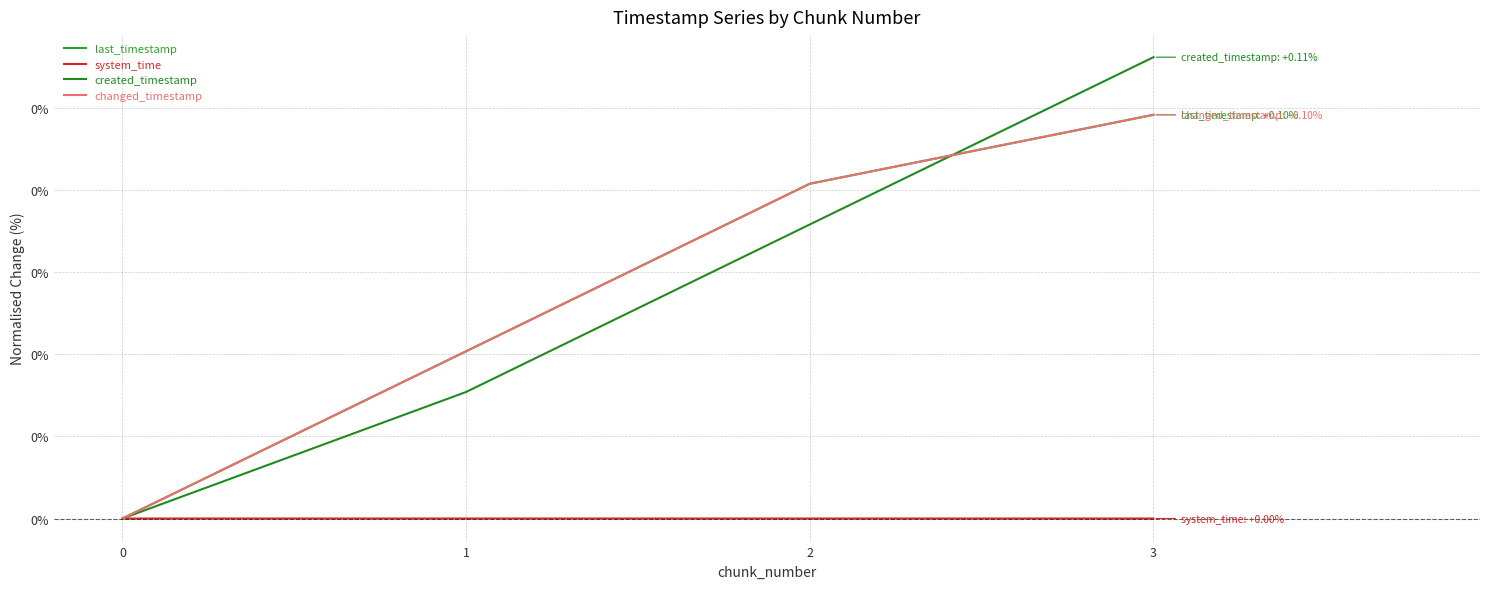

Does the chart have visible grid lines?

Yes